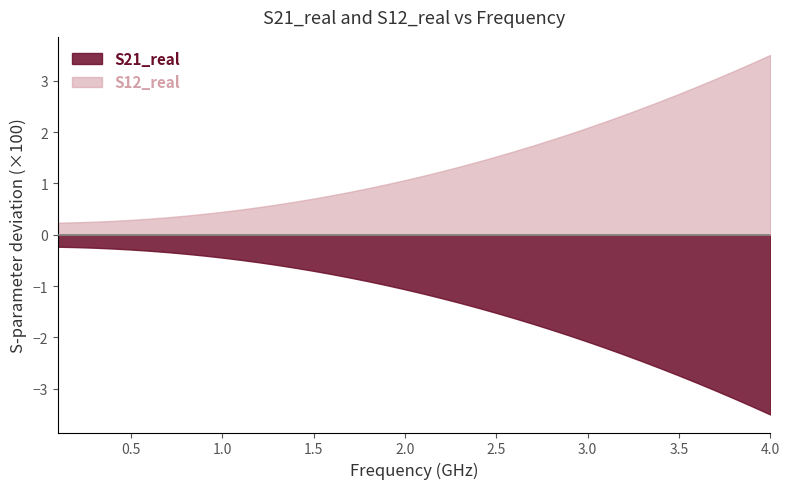

What is the average value of the S12_real series?

1.4